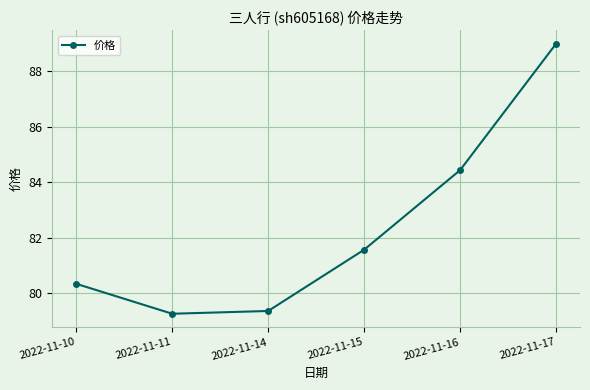

Which category has the lowest value across all series?

2022-11-11